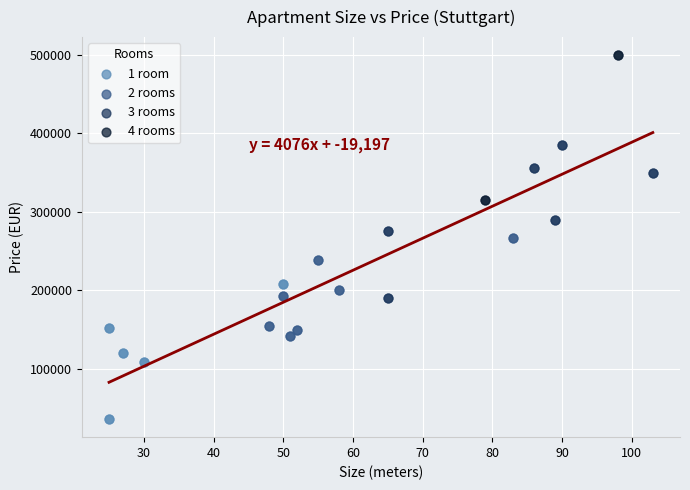

Which series reaches the minimum Y coordinate?

1 room